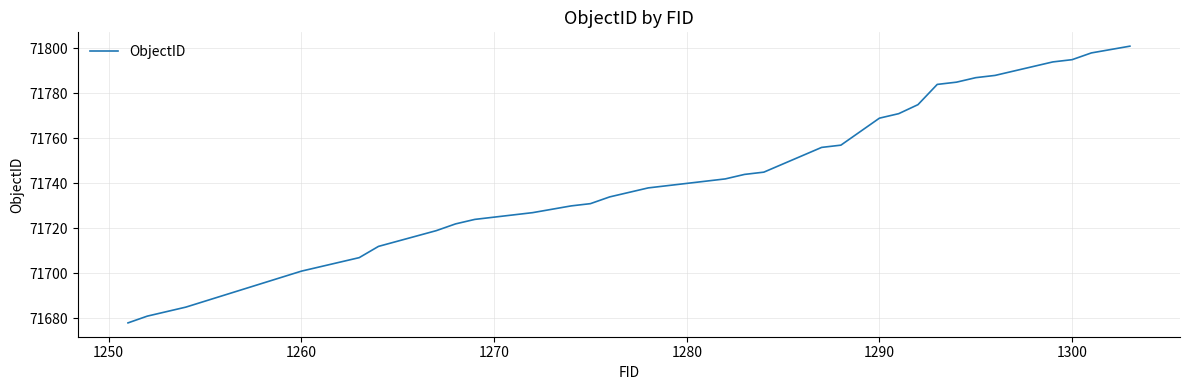

What is the smallest value displayed?

71678